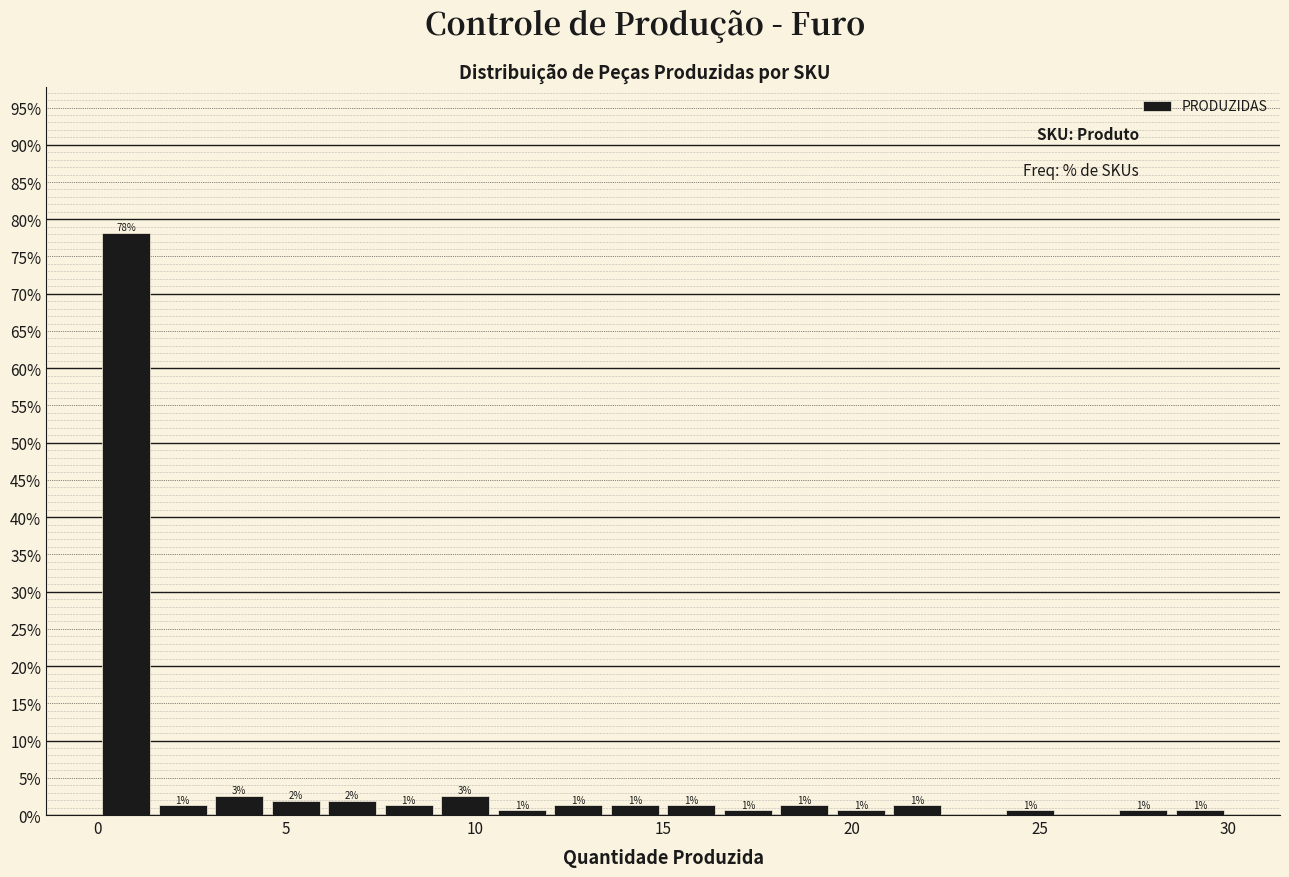

Around what value on the x-axis is the tallest bar? Give the approximate position of its centre, as read against the axis.

1.0